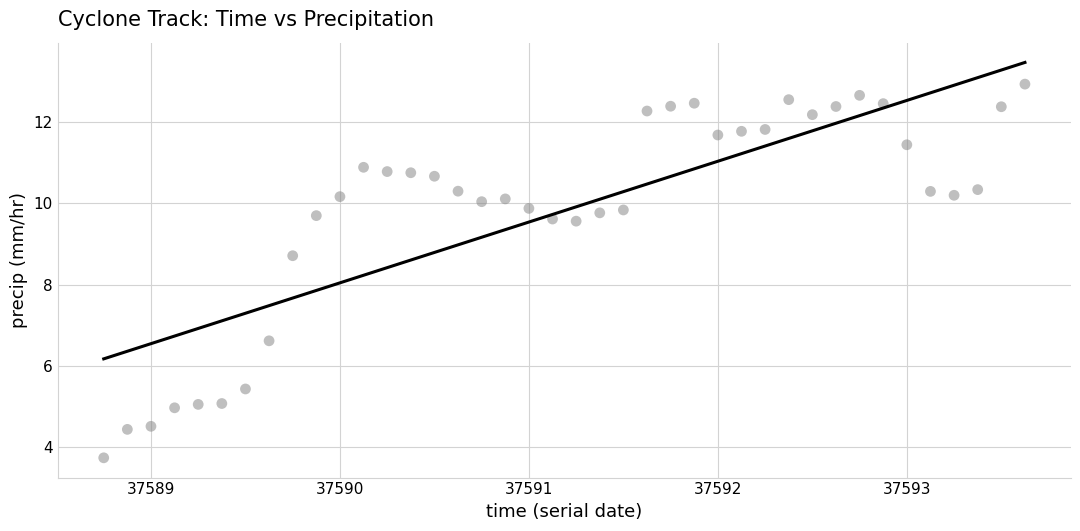

What Y value in the scatter plot is closest to 8?

8.7